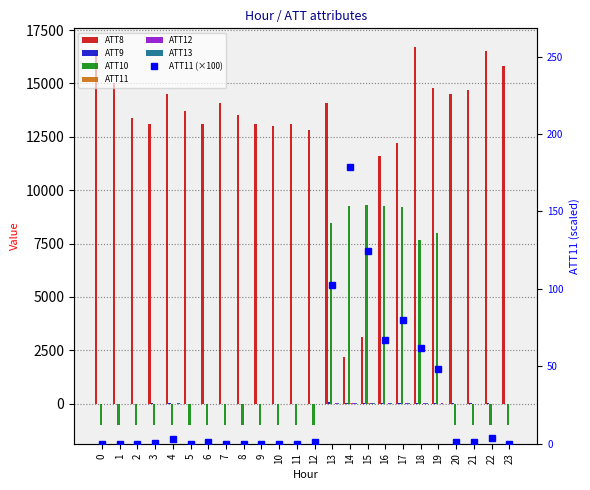

How many bars are there in total?

144